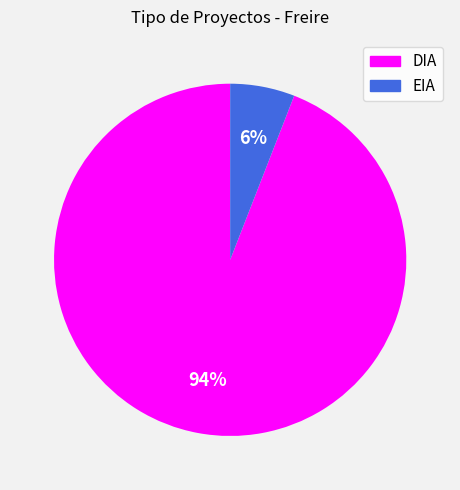

Do EIA and DIA together represent more than half of the pie?

Yes